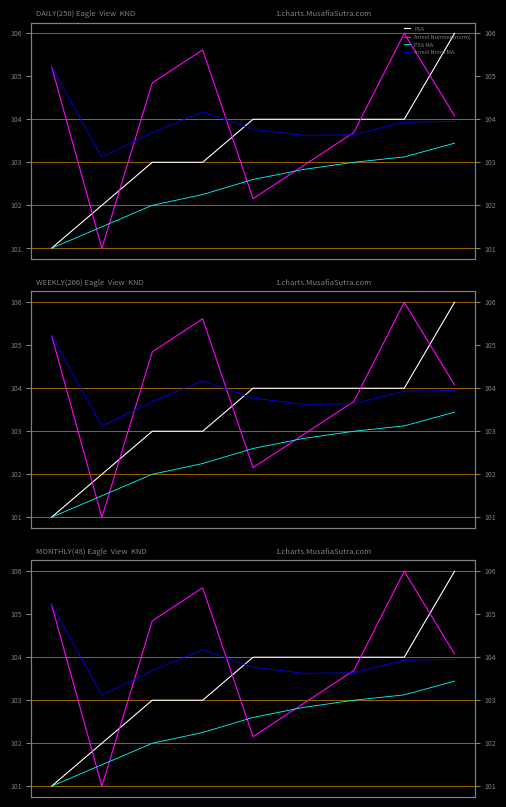

At which label does Arrest Number (norm) reach its peak?

7